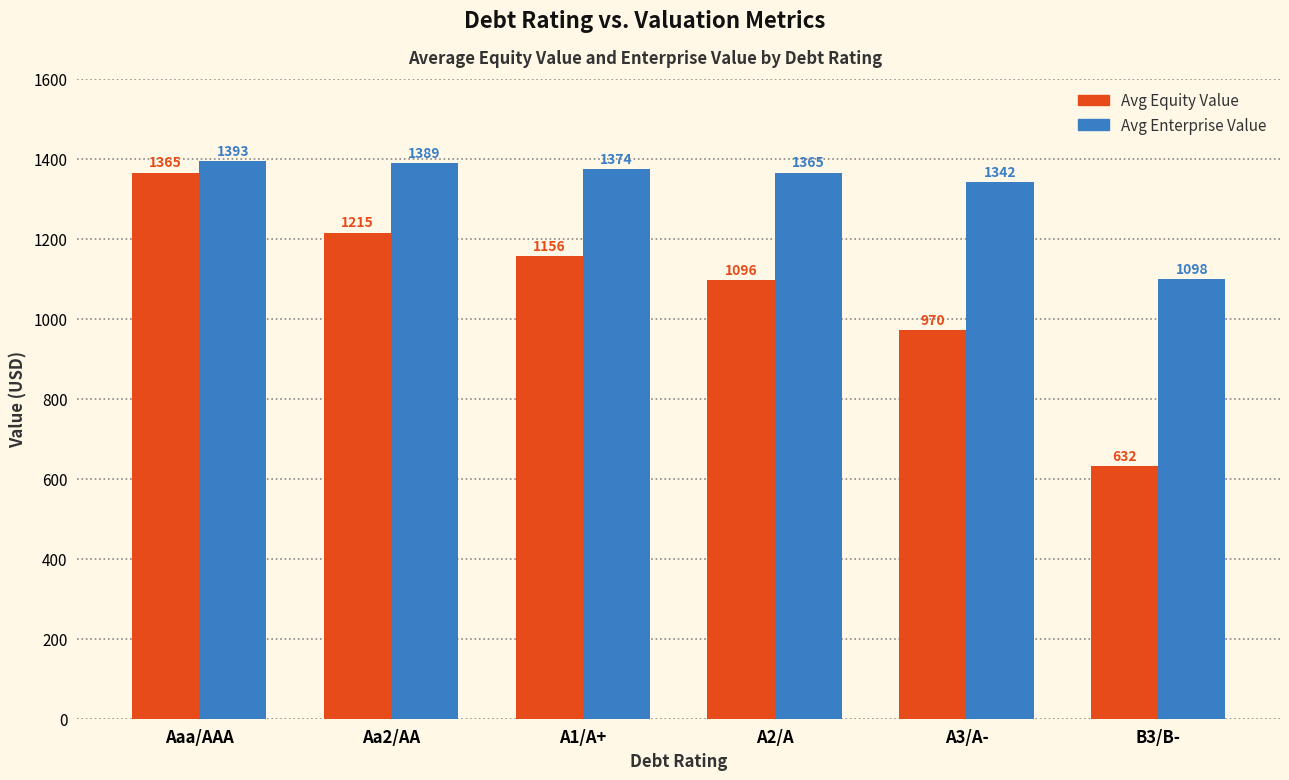

At which label does Avg Enterprise Value reach its minimum?

B3/B-